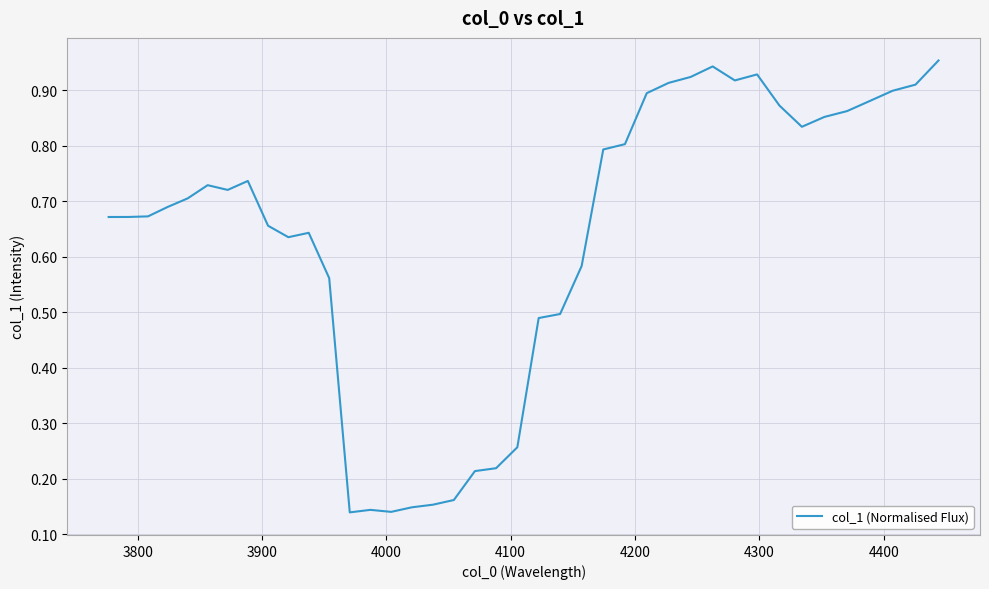

How many series are shown in this chart?

1